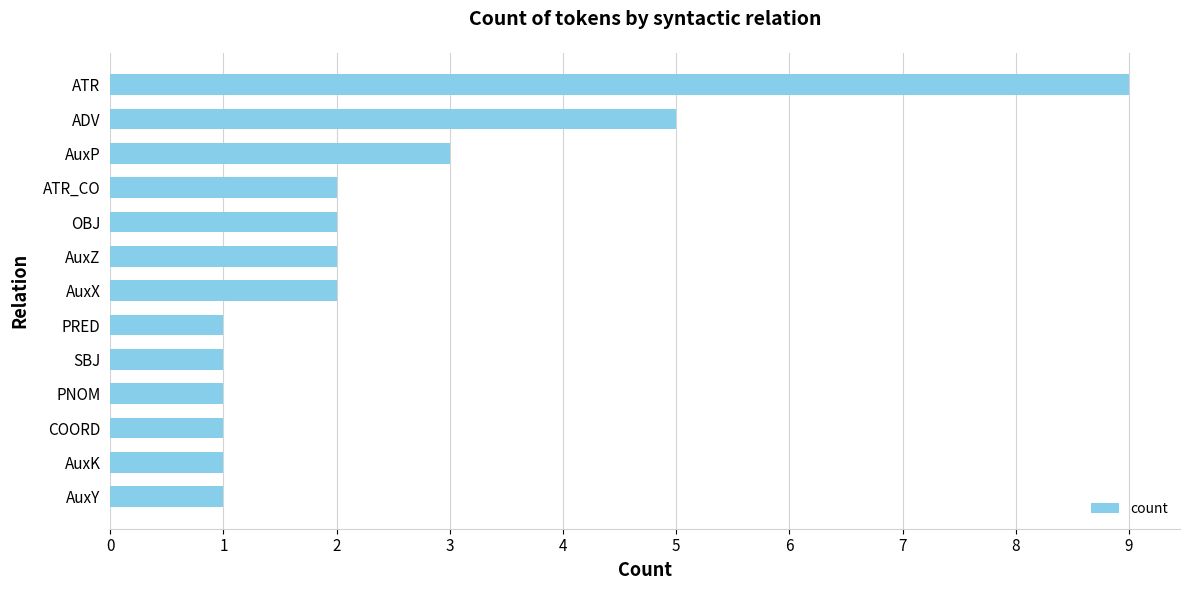

What is the maximum value shown in the chart?

9